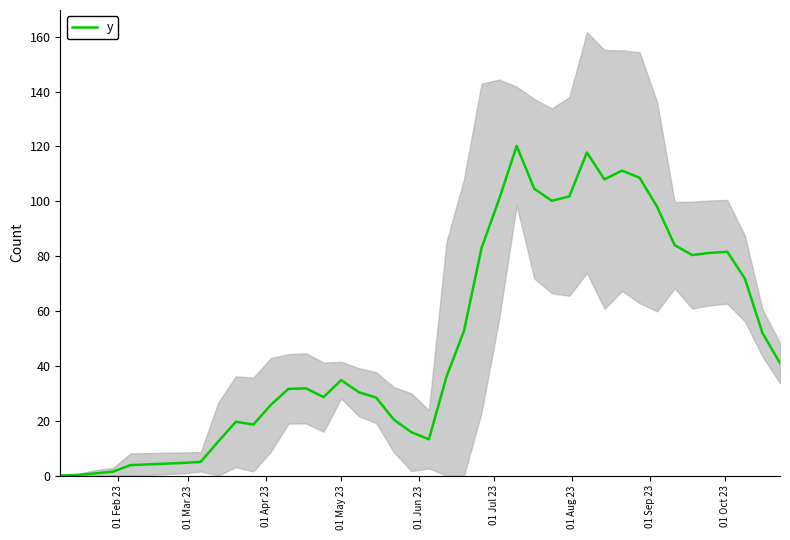

Does the chart display data point markers on the line(s)?

No